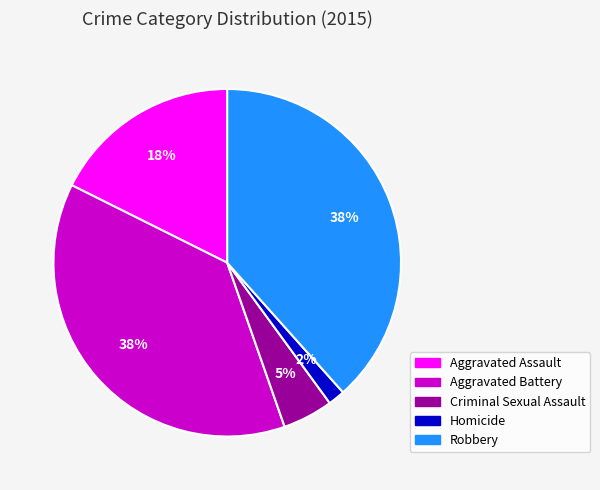

True or false: Robbery accounts for 38% of the total.

True